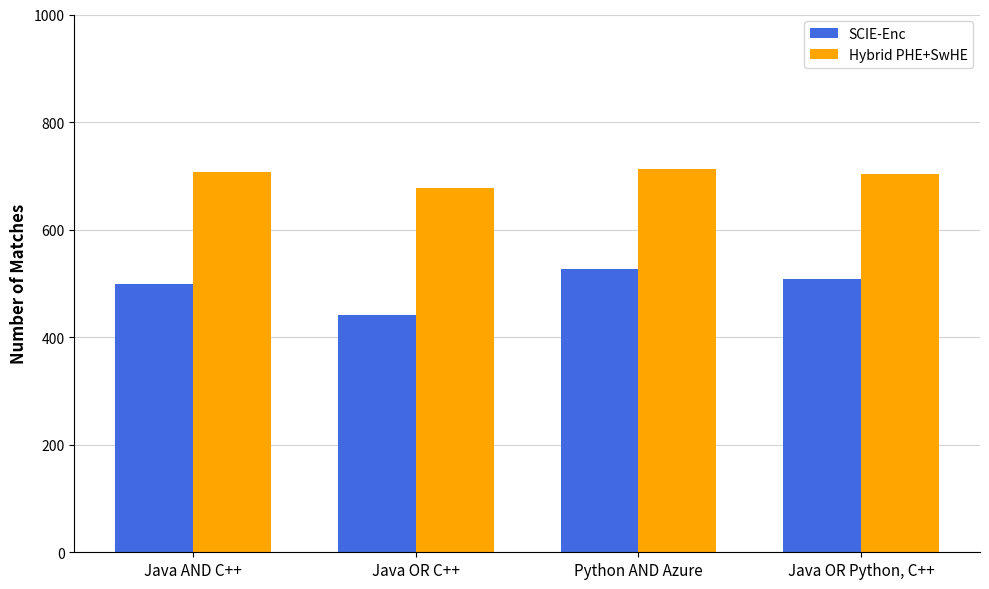

Are the bars grouped side by side (vs. stacked)?

Yes